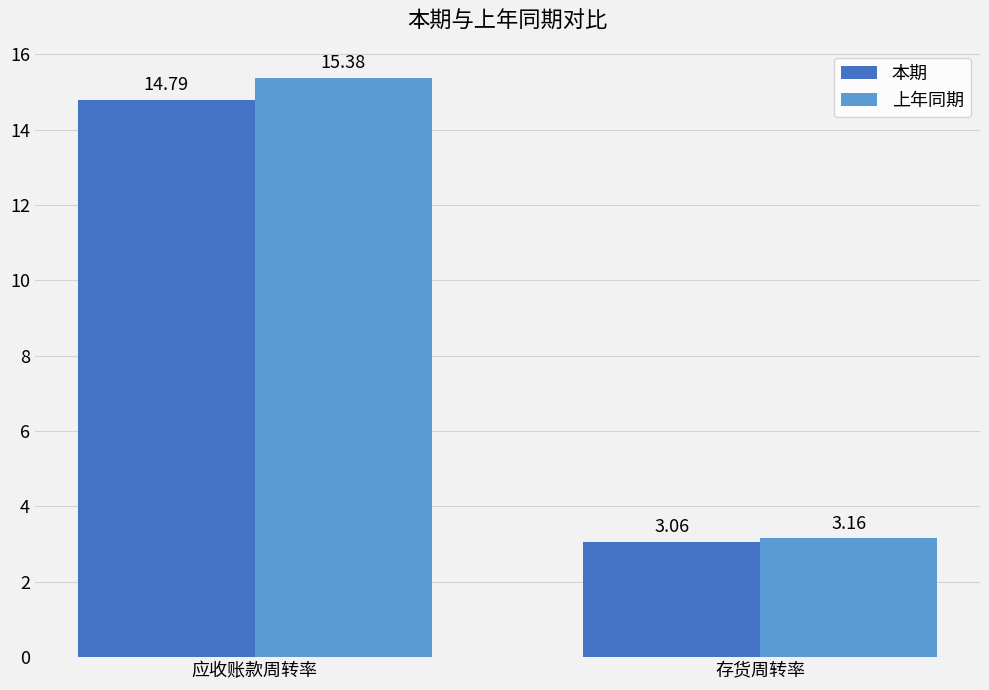

Which series has the widest spread of values?

上年同期